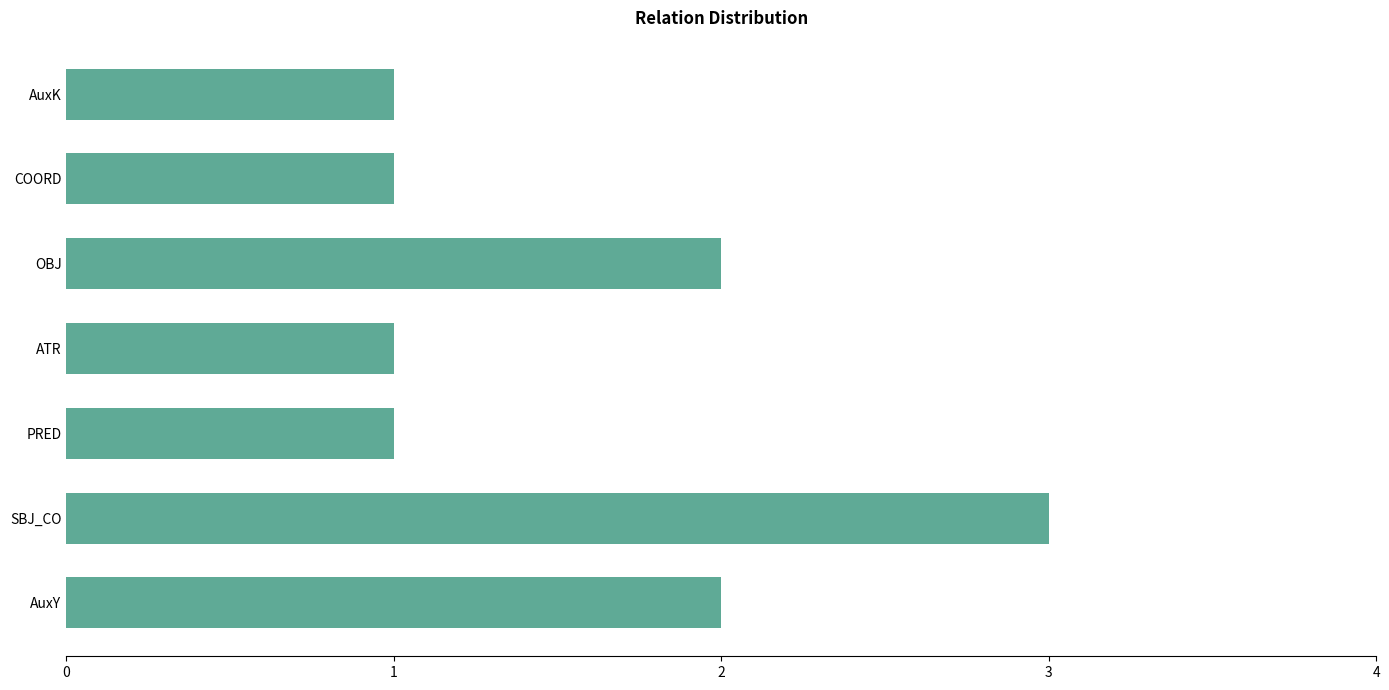

Is it true that the value at ATR is 1?

True